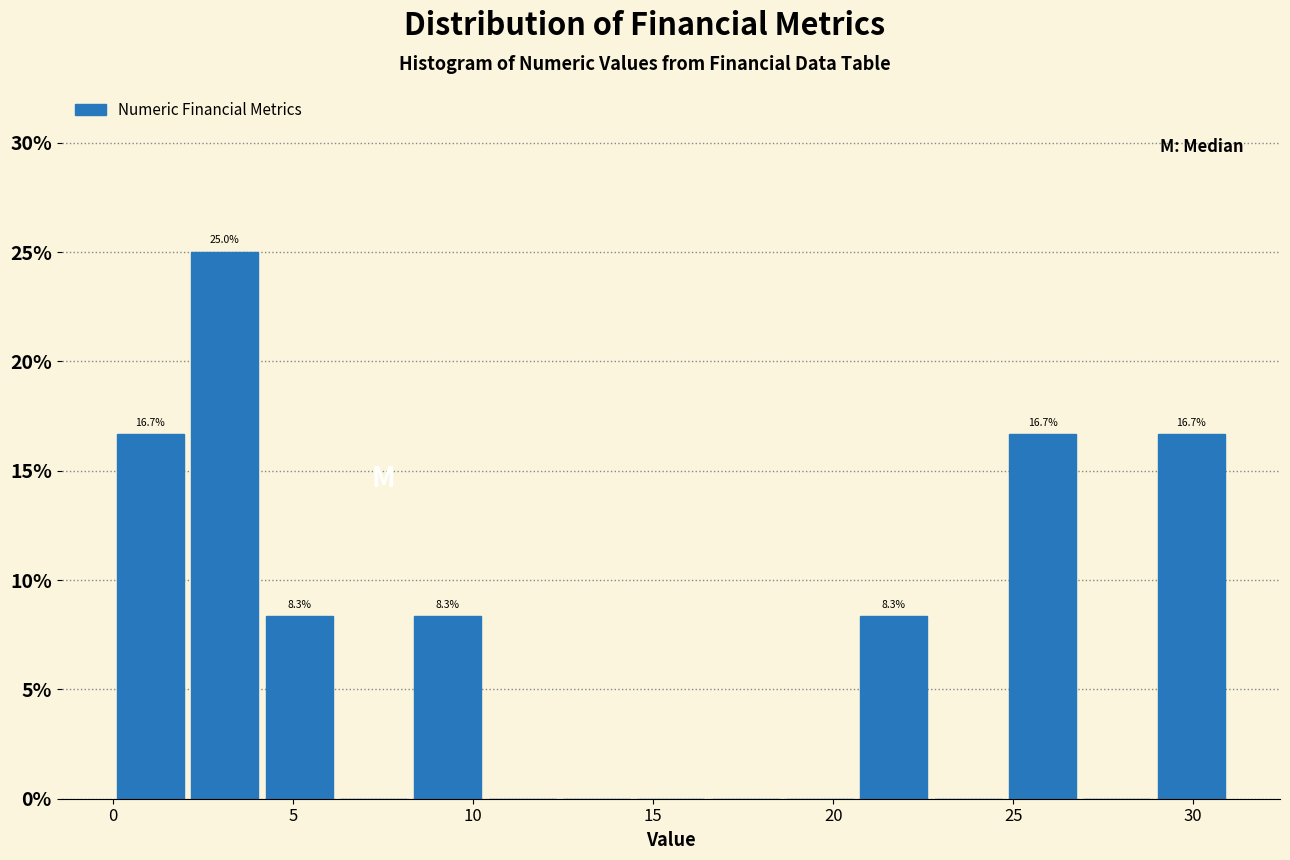

Over which range of the x-axis is the bar tallest?

2.0 to 4.0